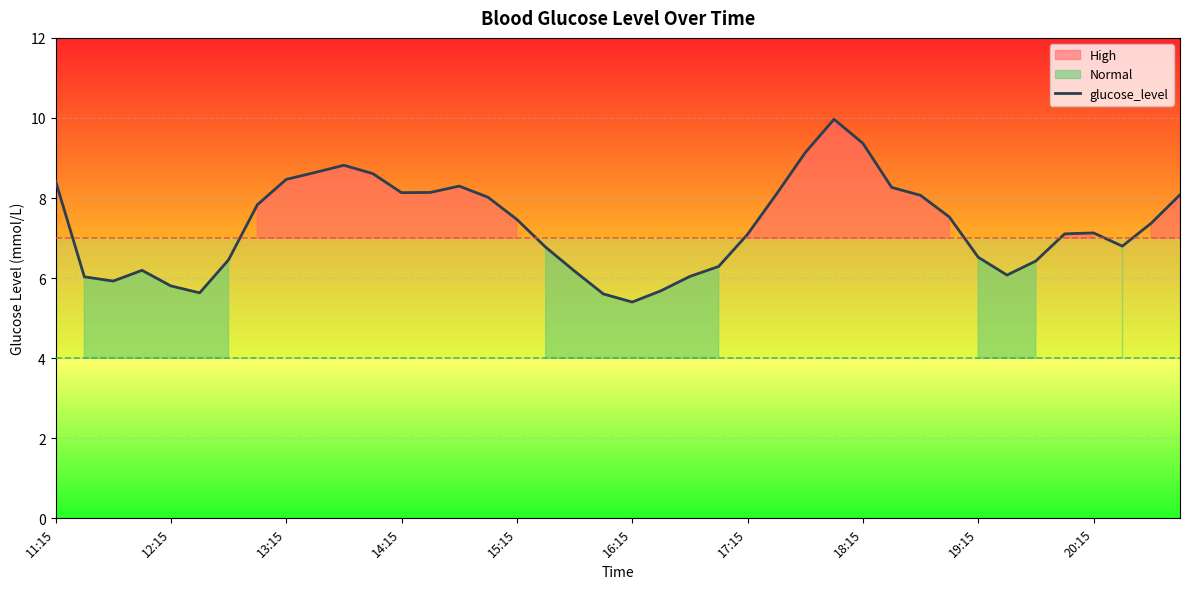

What is the approximate value at 30?

8.1